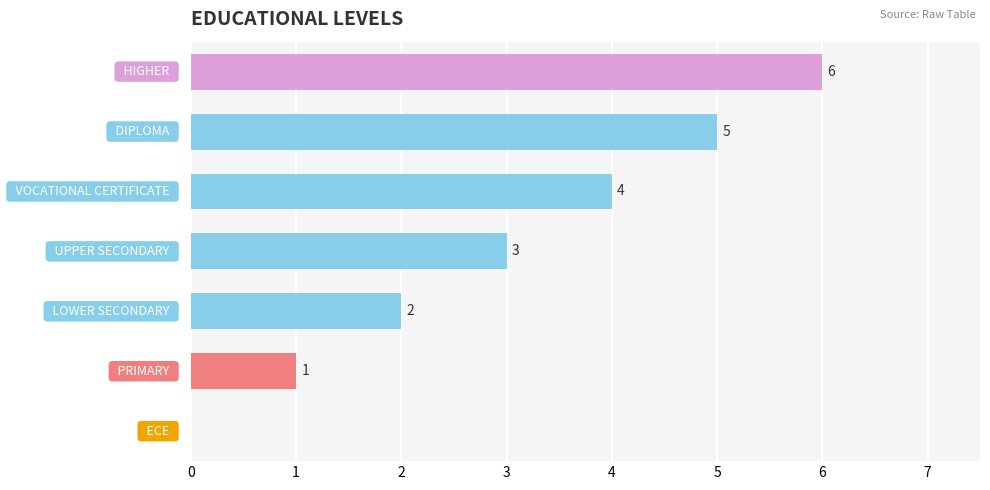

What is the greatest value displayed?

6